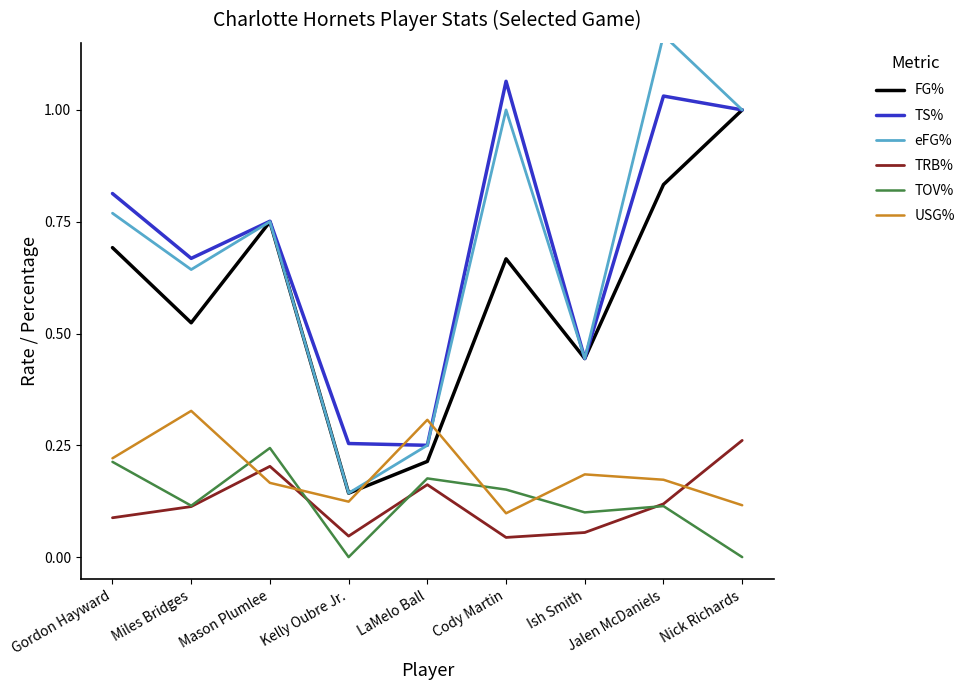

Which has a higher value, LaMelo Ball or Jalen McDaniels?

Jalen McDaniels